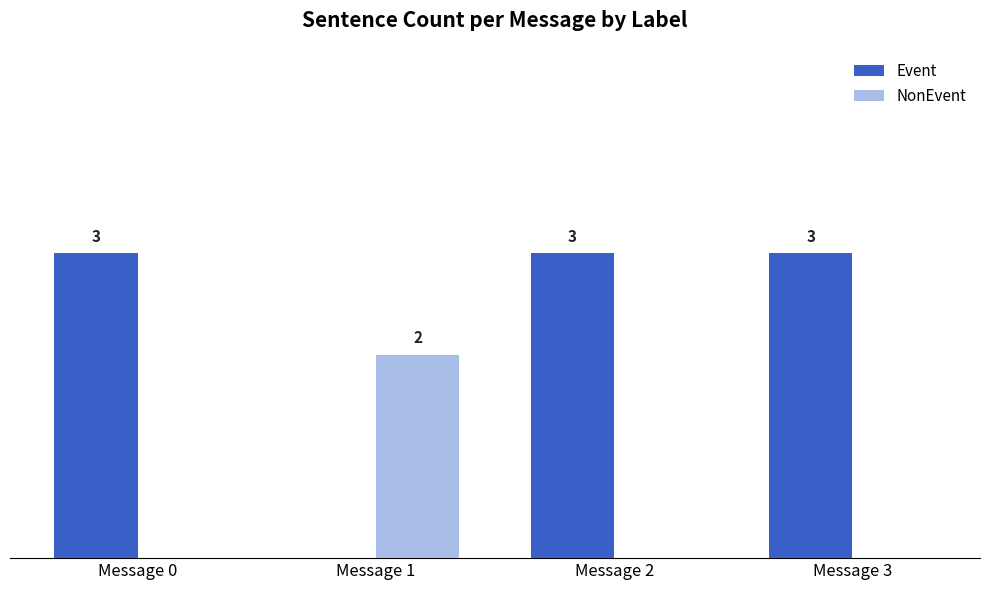

Between Message 0 and Message 1, which series saw the biggest shift?

Event